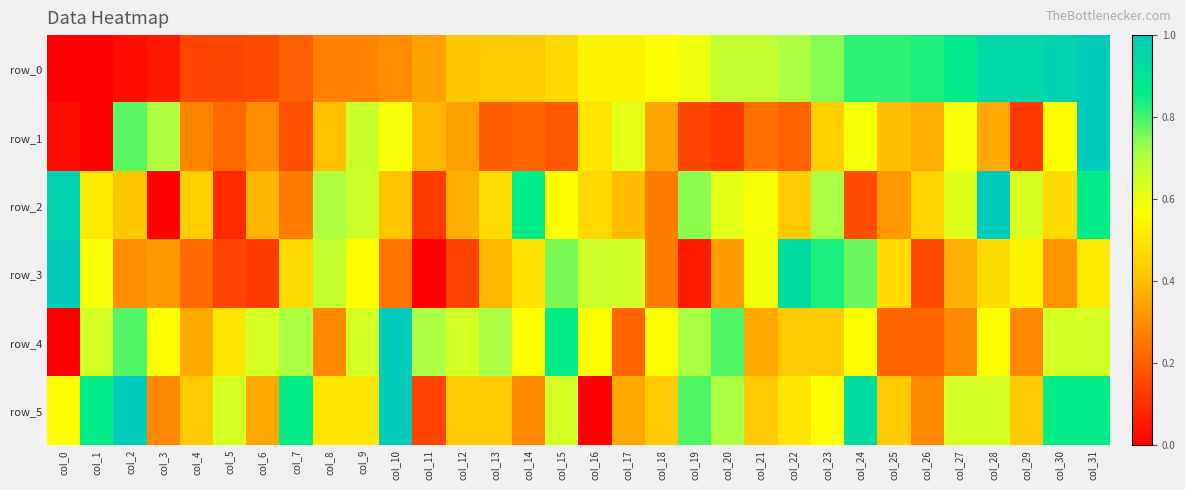

What is the approximate value of row_1 at col_2?

0.8